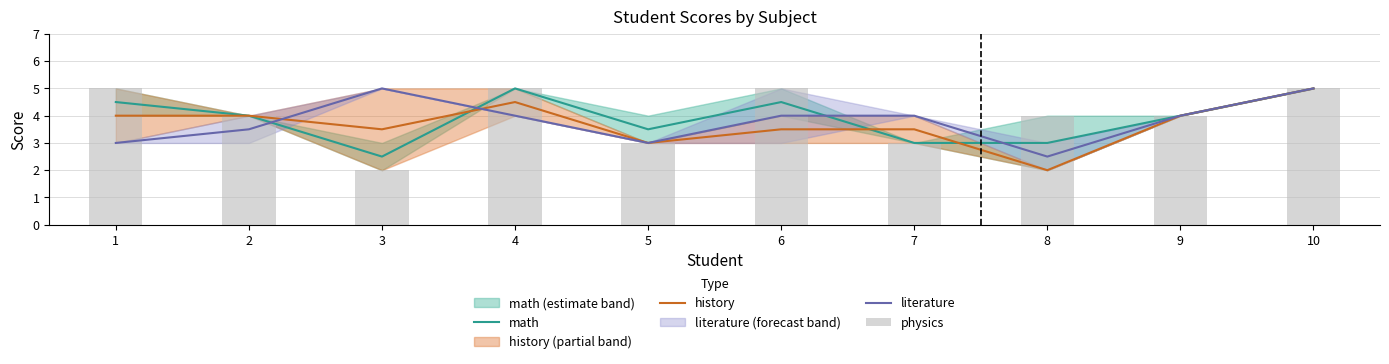

The literature series shows 6.4 at 7. True or false?

False